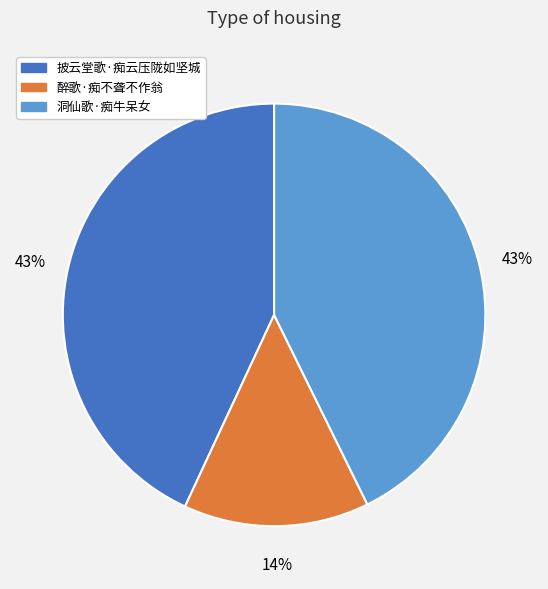

To the nearest percent, what is the difference between the 醉歌·痴不聋不作翁 and 洞仙歌·痴牛呆女 slice percentages?

29%